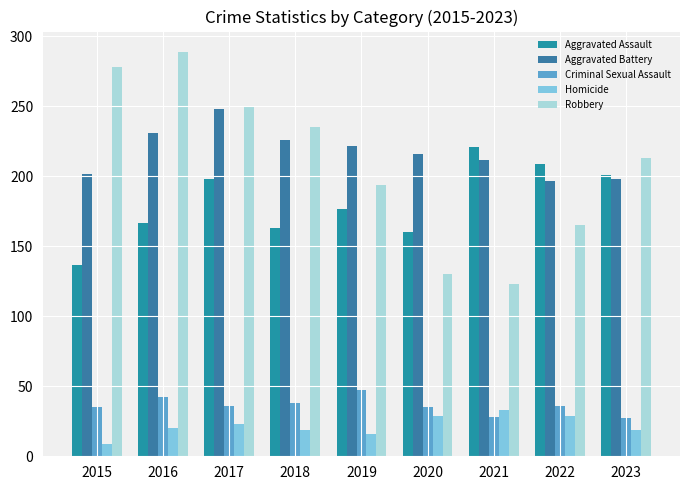

At how many categories does at least one series exceed 144?

9